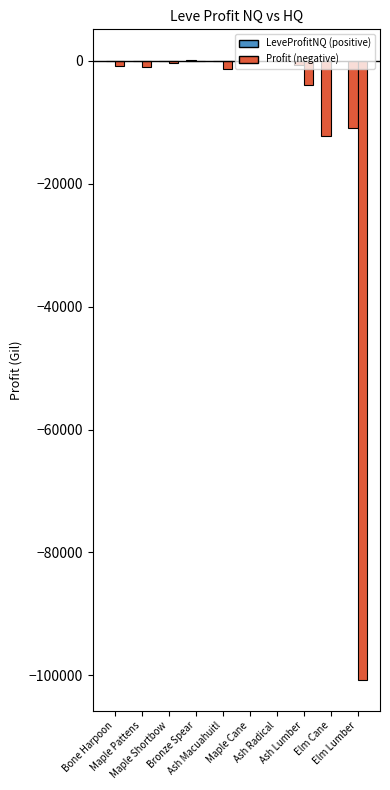

True or false: LeveProfitNQ has a value of -197.2 at Ash Macuahuitl.

False